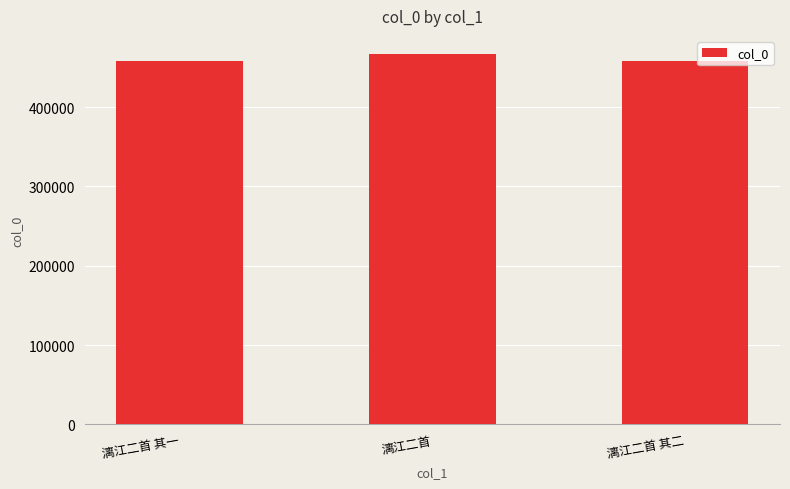

The value at 漓江二首 is 466305. True or false?

True